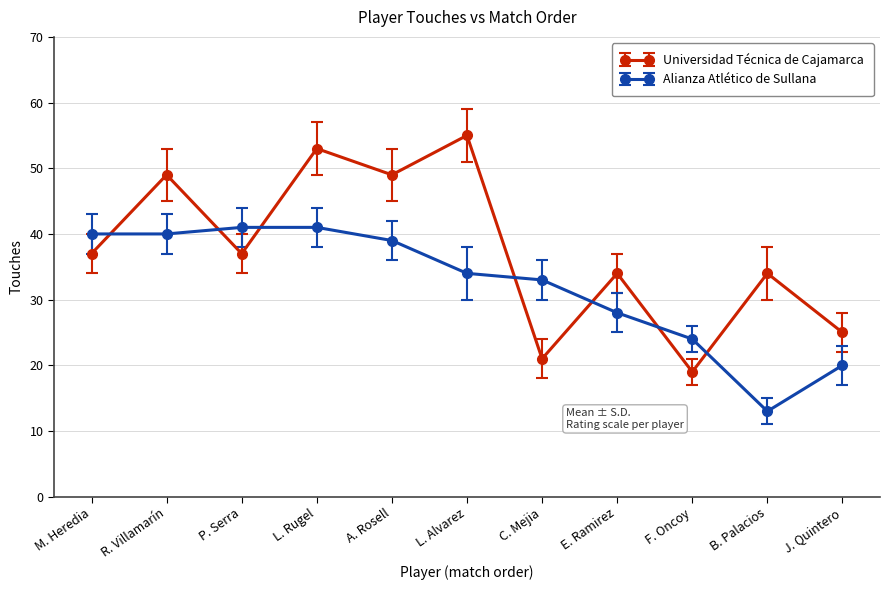

Which series has the largest range (max minus min)?

Universidad Técnica de Cajamarca